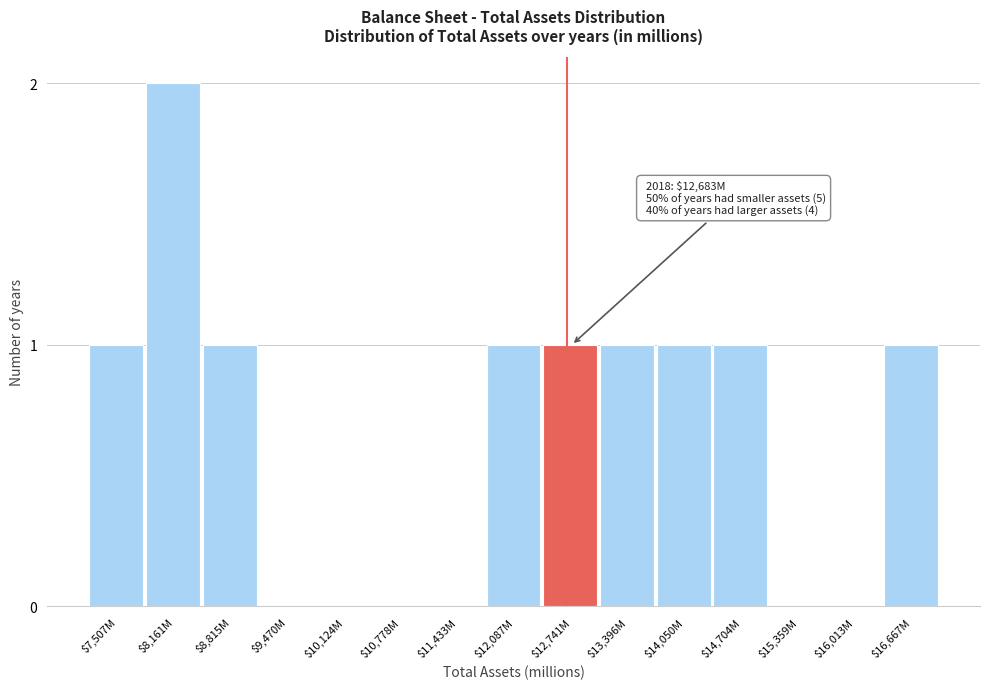

The chart shows a value of 1 at $14,050M. True or false?

True